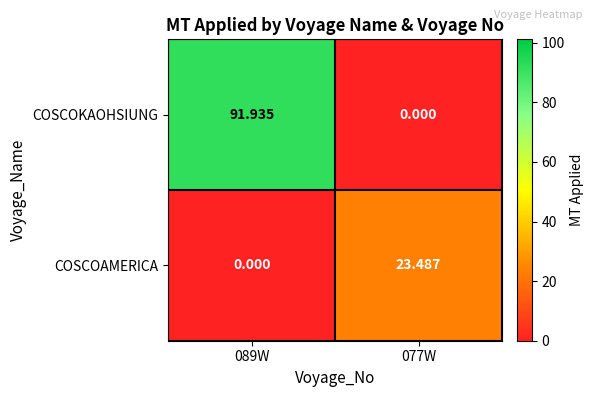

Which series has the largest total across all categories?

COSCOKAOHSIUNG